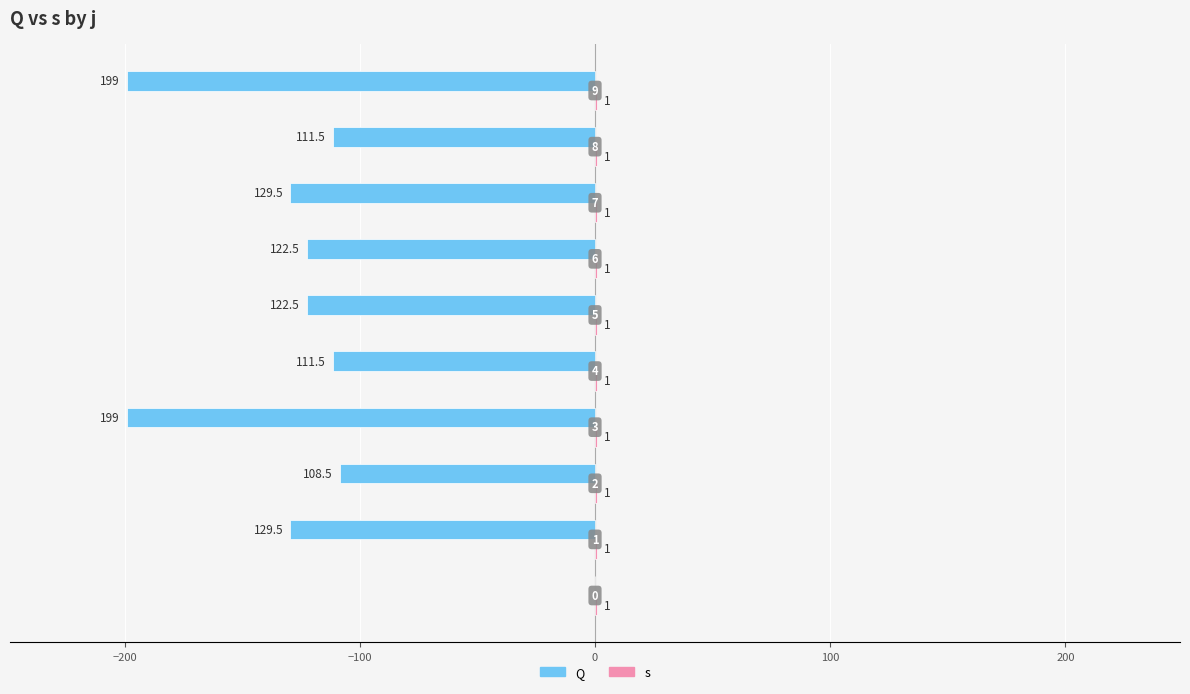

What is the value of the Q bar at the 4th from the left?

-199.0